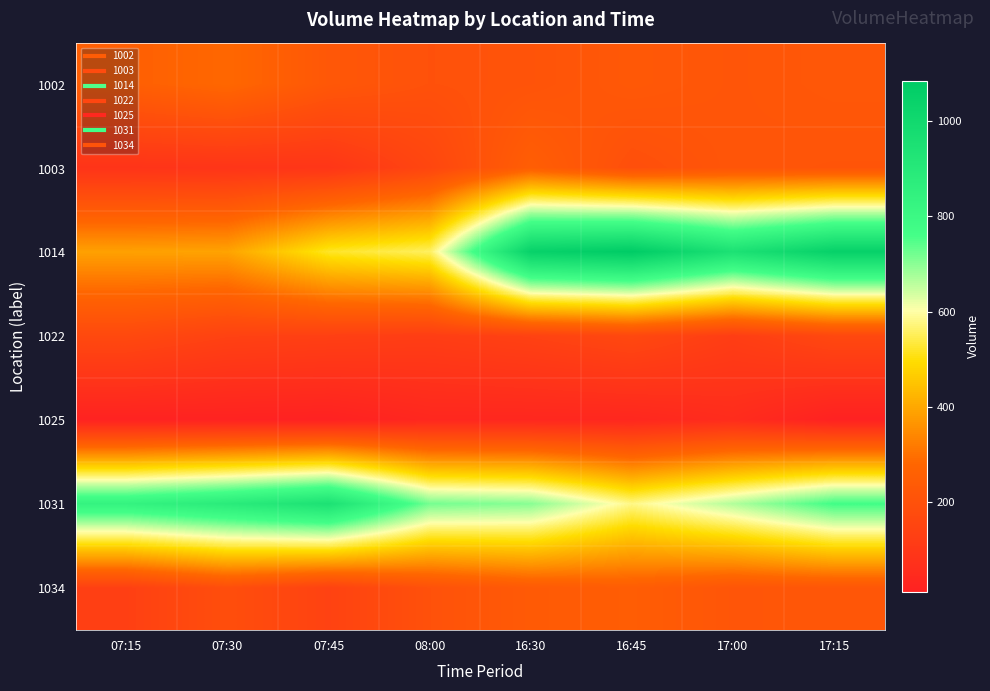

Rank the series by their maximum value, from highest to lowest.

1014, 1031, 1002, 1003, 1034, 1022, 1025